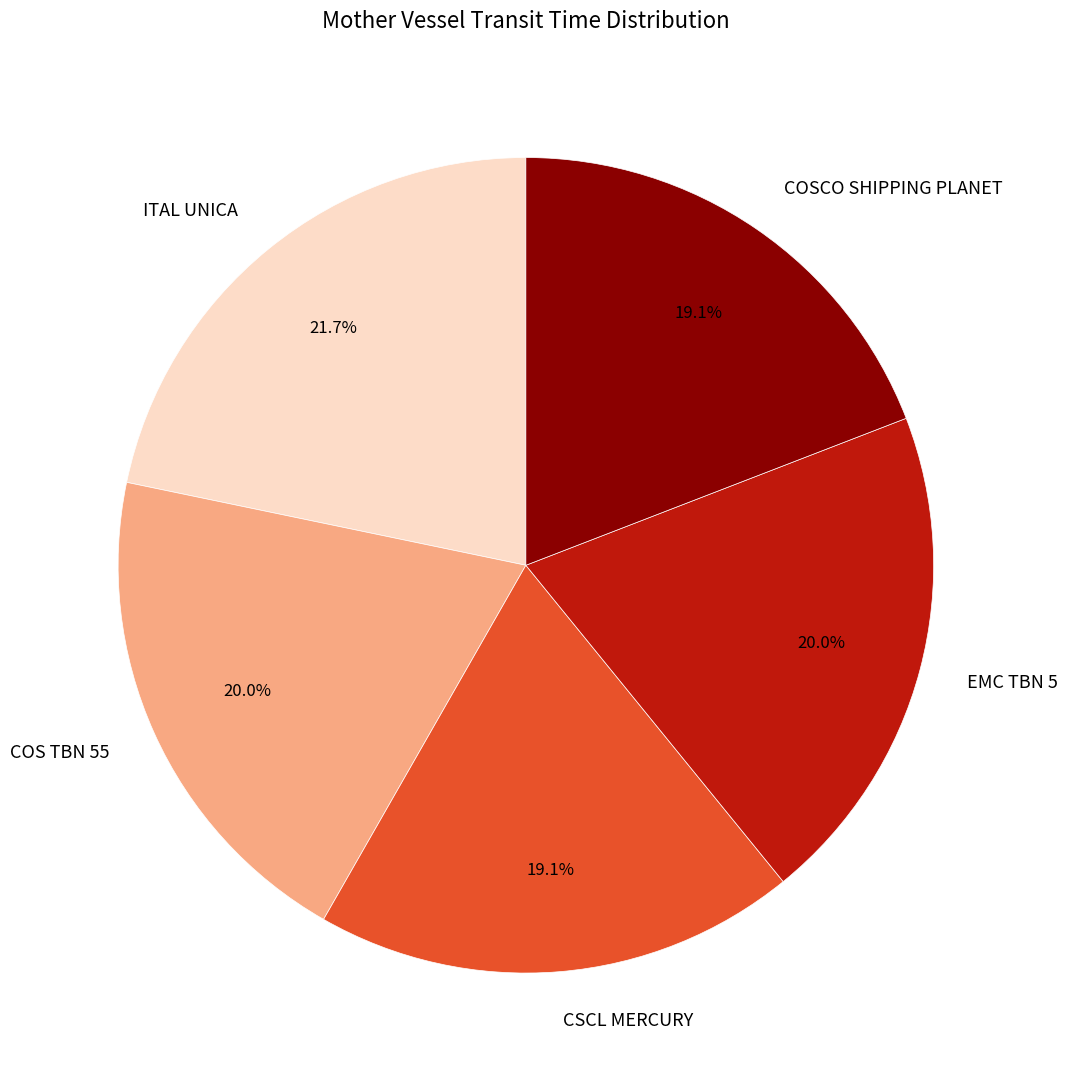

What percentage is NOT represented by COS TBN 55?

80.0%